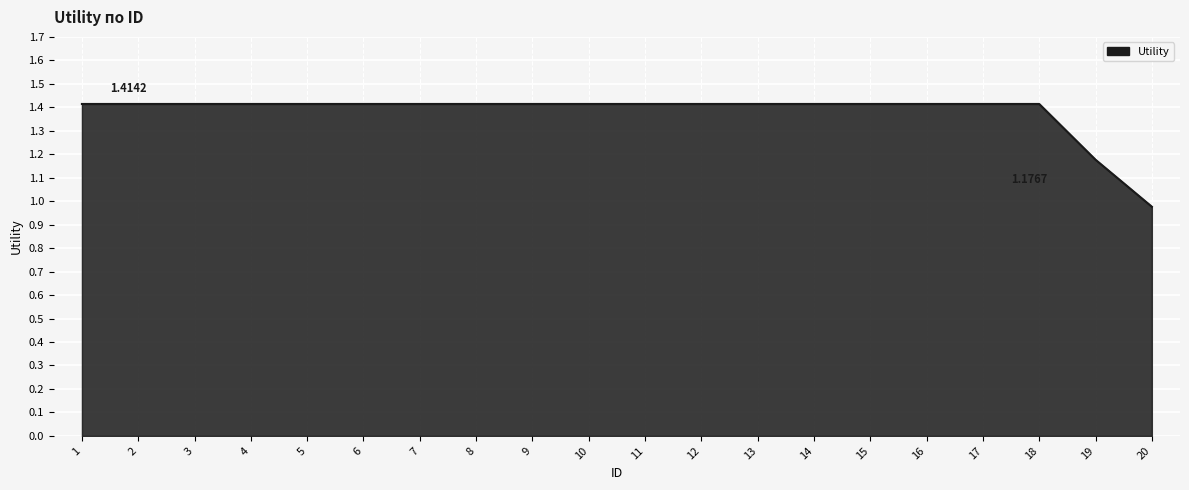

Which has a higher value, 19 or 9?

9